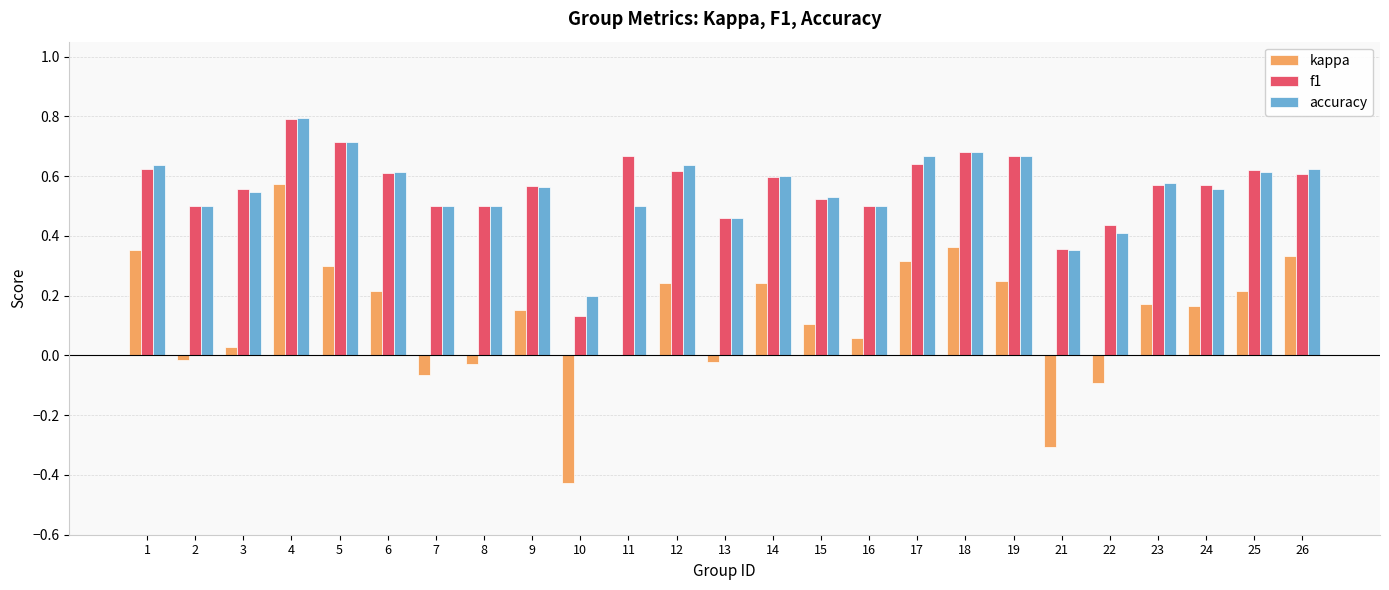

Is it true that accuracy equals 0.5 at 13?

True